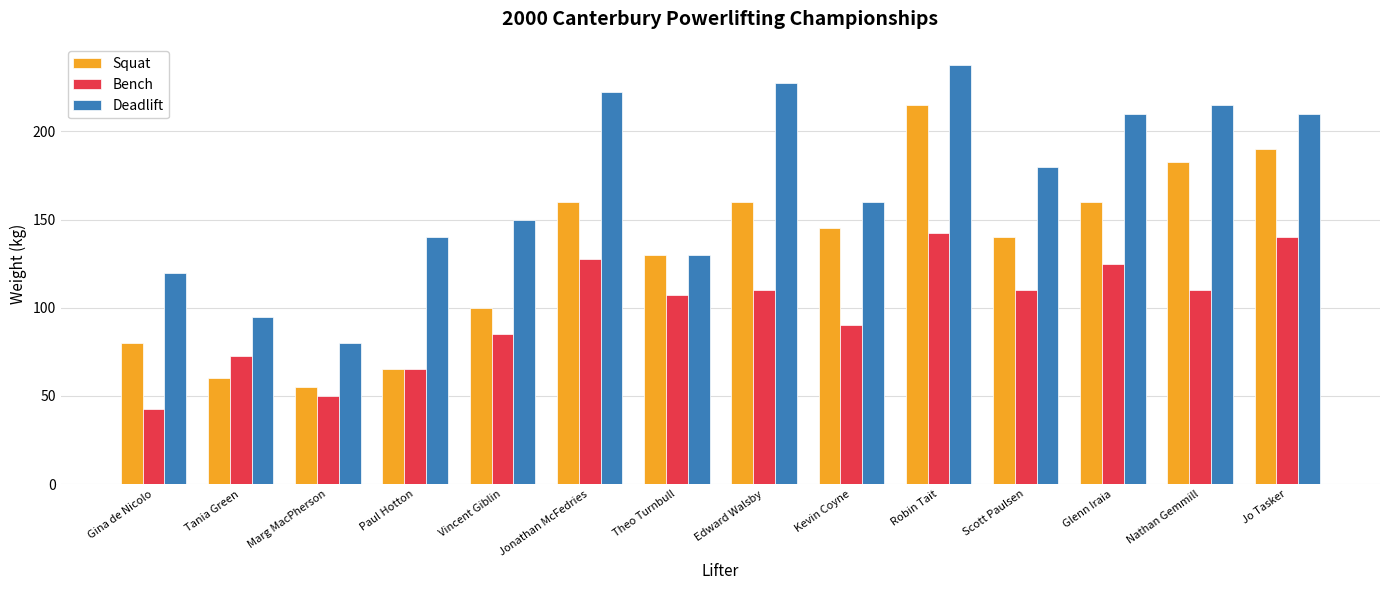

How many categories are shown in the chart?

14